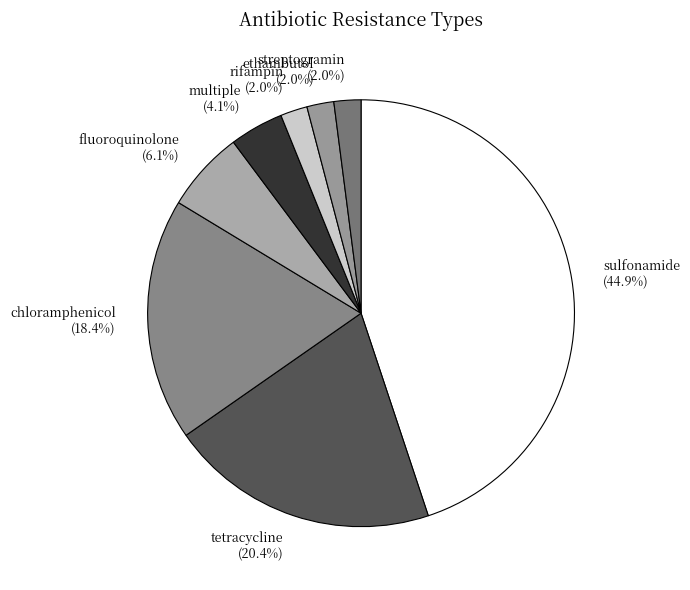

What is the ratio of the value at fluoroquinolone to the value at sulfonamide?

0.1